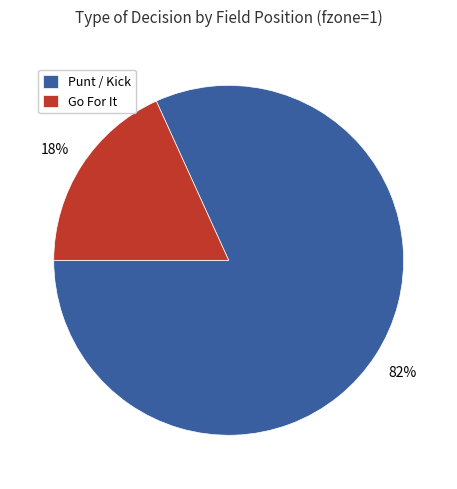

To the nearest percent, what is the average slice percentage?

50%